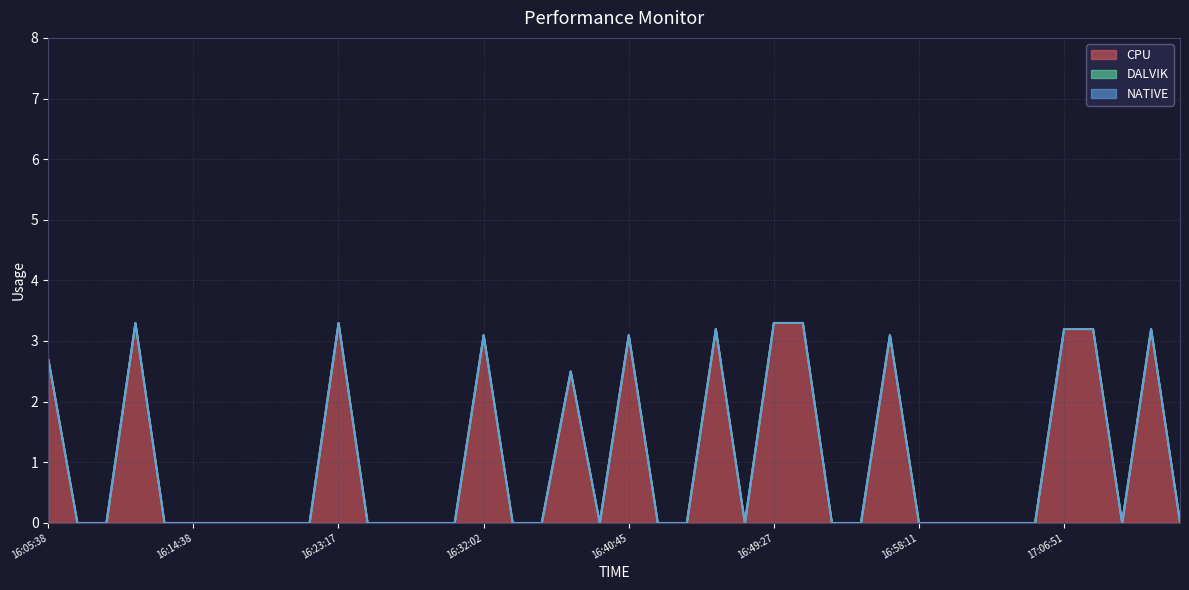

Rank the series by their maximum value, from lowest to highest.

DALVIK, NATIVE, CPU